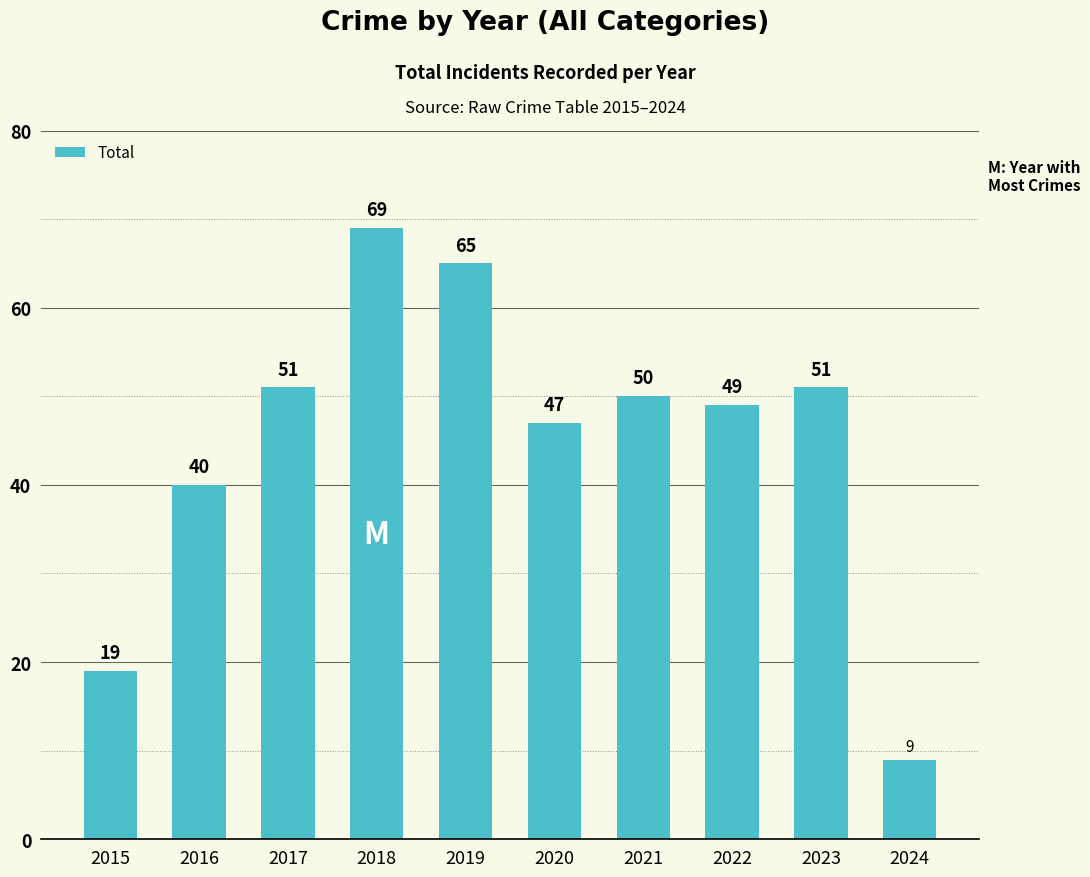

What is the greatest value displayed?

69